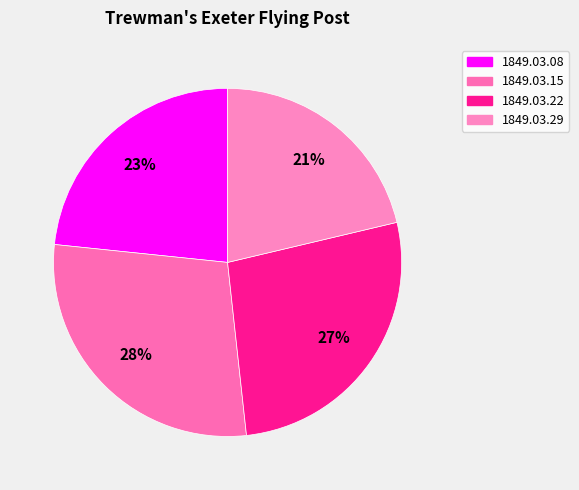

To the nearest percent, what portion does 1849.03.22 represent?

27%